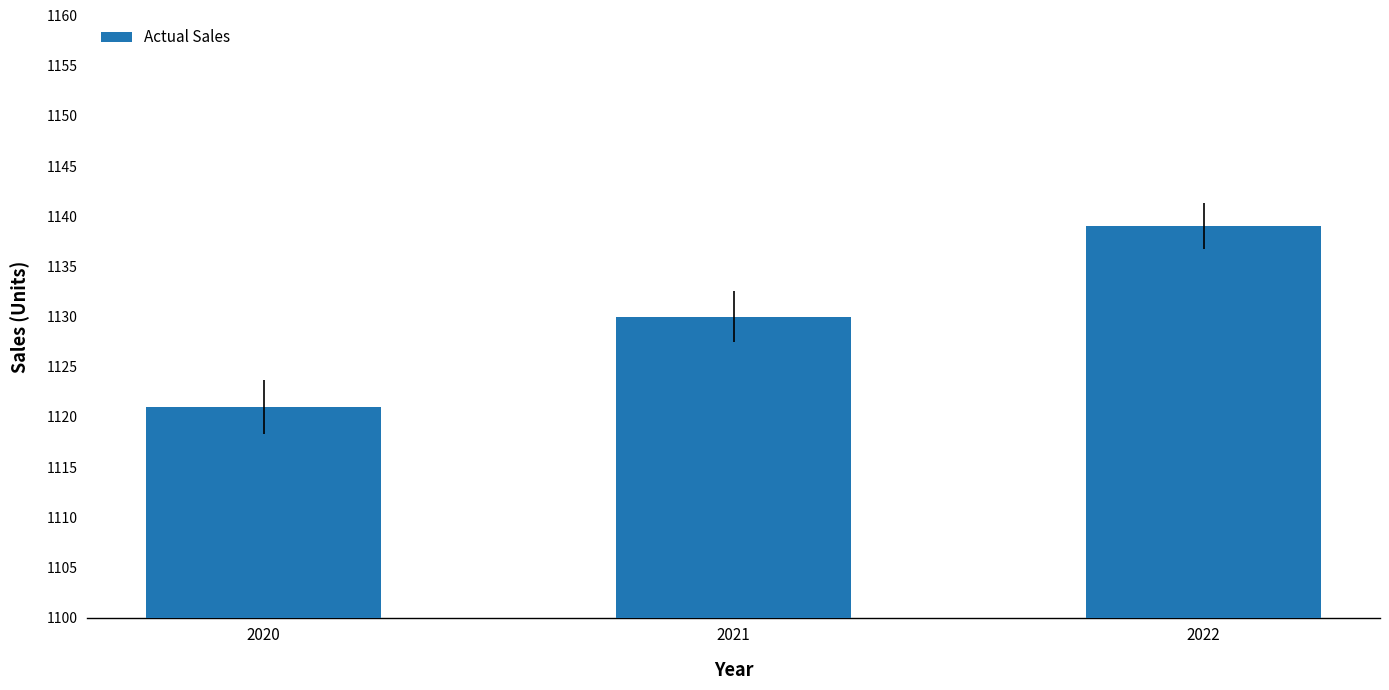

Count the number of categories in the chart.

3